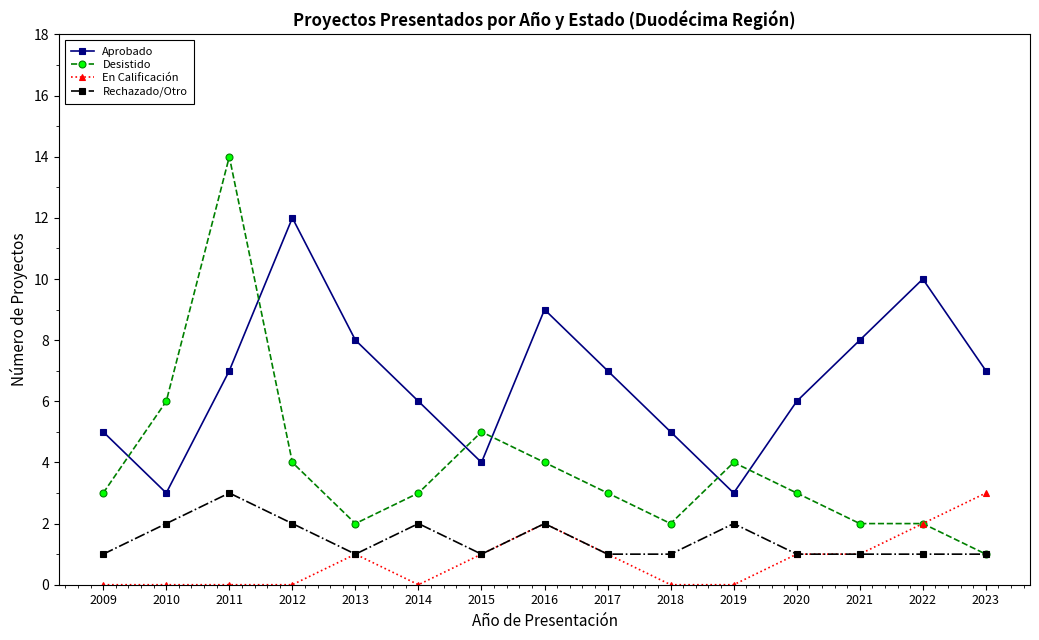

The value of En Calificación at 2022 is 2. True or false?

True